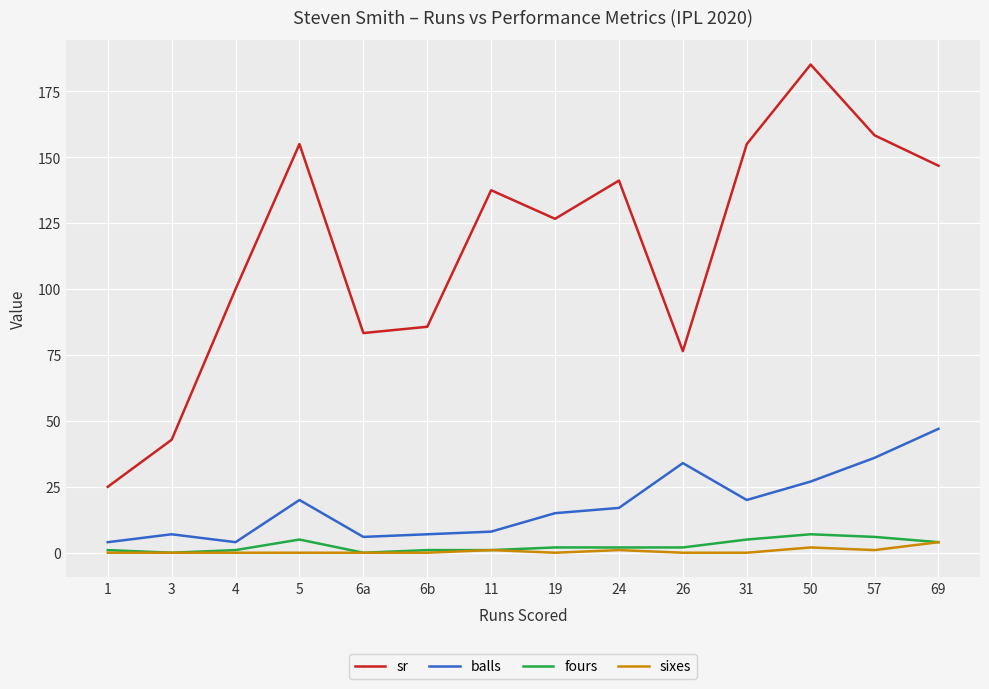

Does the chart have visible grid lines?

Yes